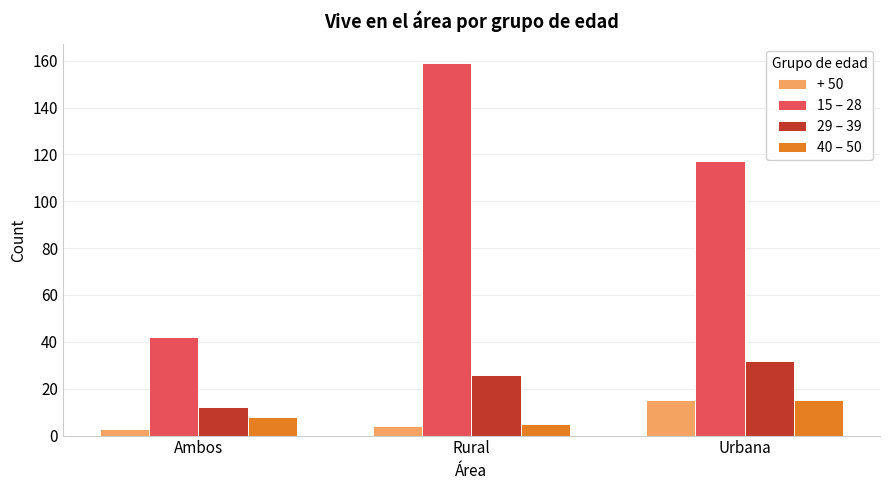

Reading right to left, extract all data points from this chart.

+ 50: 15	4	3
15 – 28: 117	159	42
29 – 39: 32	26	12
40 – 50: 15	5	8